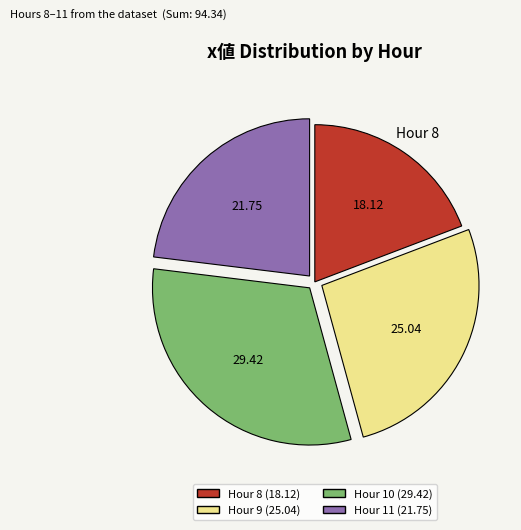

Is there a majority slice in this chart?

No